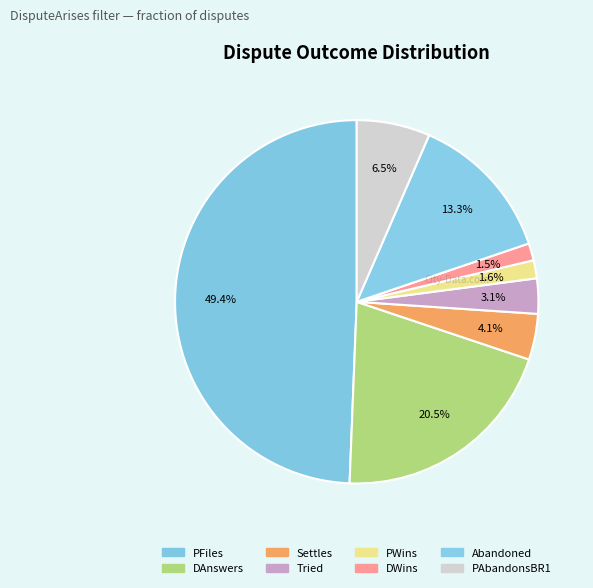

Between DAnswers and Tried, which is larger?

DAnswers